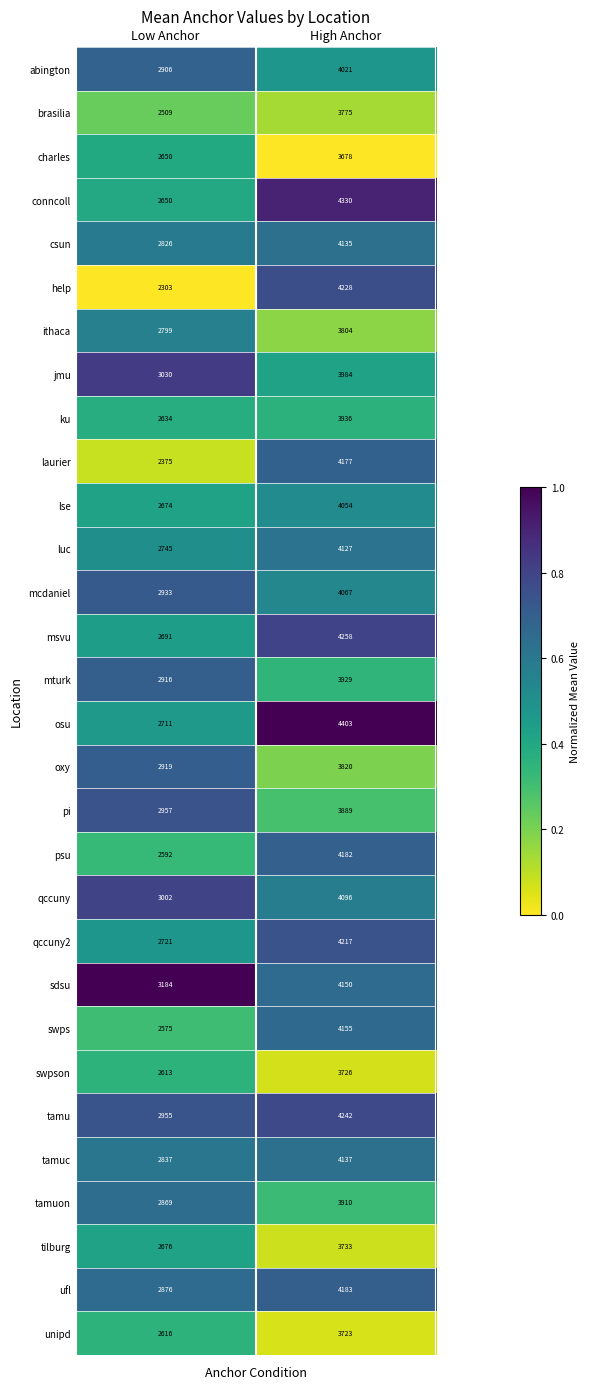

Rank the series by their maximum value, from lowest to highest.

charles, unipd, swpson, tilburg, brasilia, ithaca, oxy, pi, tamuon, mturk, ku, jmu, abington, lse, mcdaniel, qccuny, luc, csun, tamuc, sdsu, swps, laurier, psu, ufl, qccuny2, help, tamu, msvu, conncoll, osu